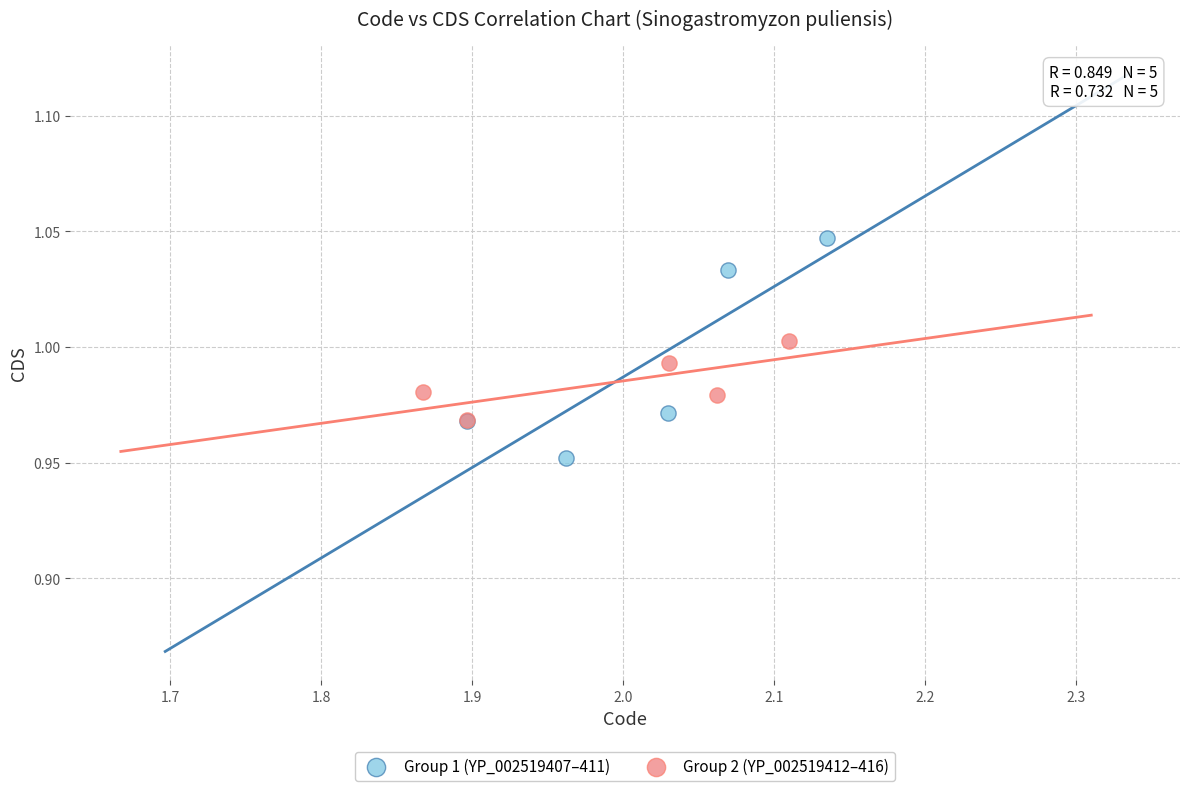

Which series contains the lowest Y value?

Group 1 (YP_002519407–411)